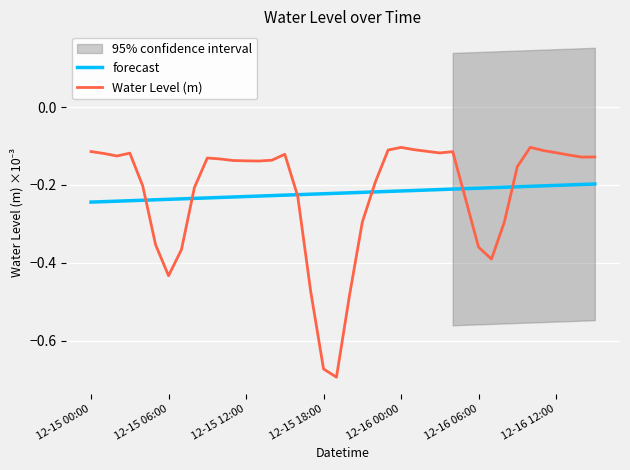

Which series ends up on top after the final intersection of forecast and Water Level (m)?

Water Level (m)